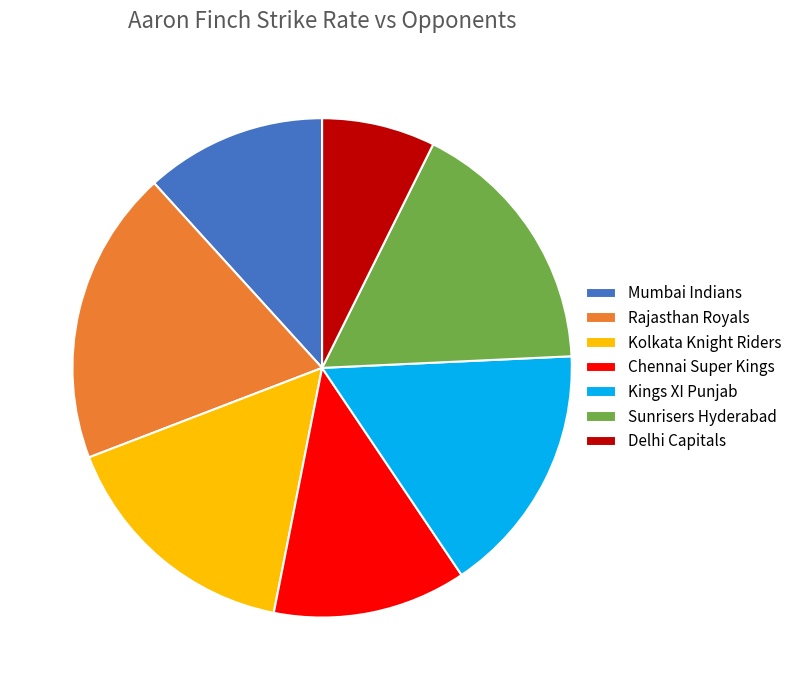

Combined, do Mumbai Indians and Kings XI Punjab account for over 50%?

No